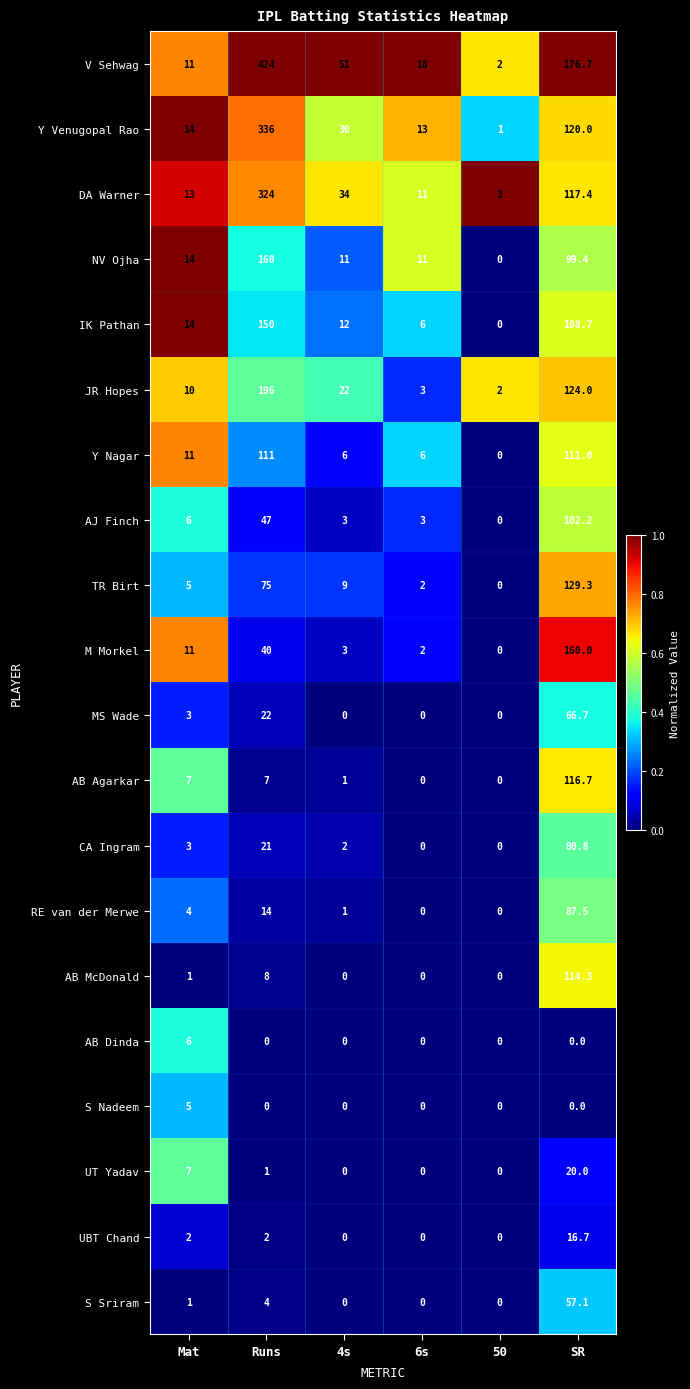

How many categories are shown in the chart?

6